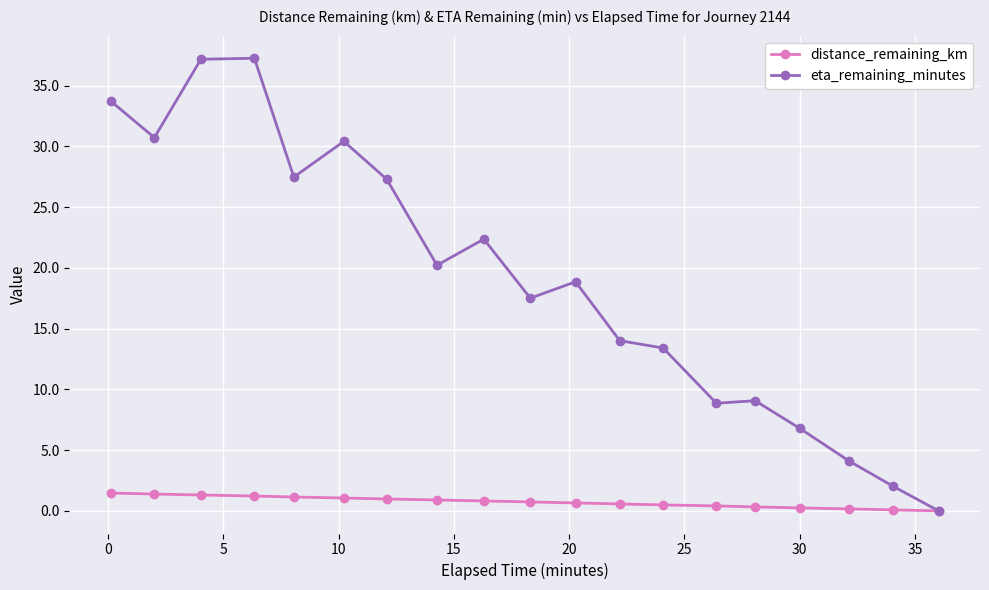

What is the difference between the second highest and minimum values in the eta_remaining_minutes series?

37.2